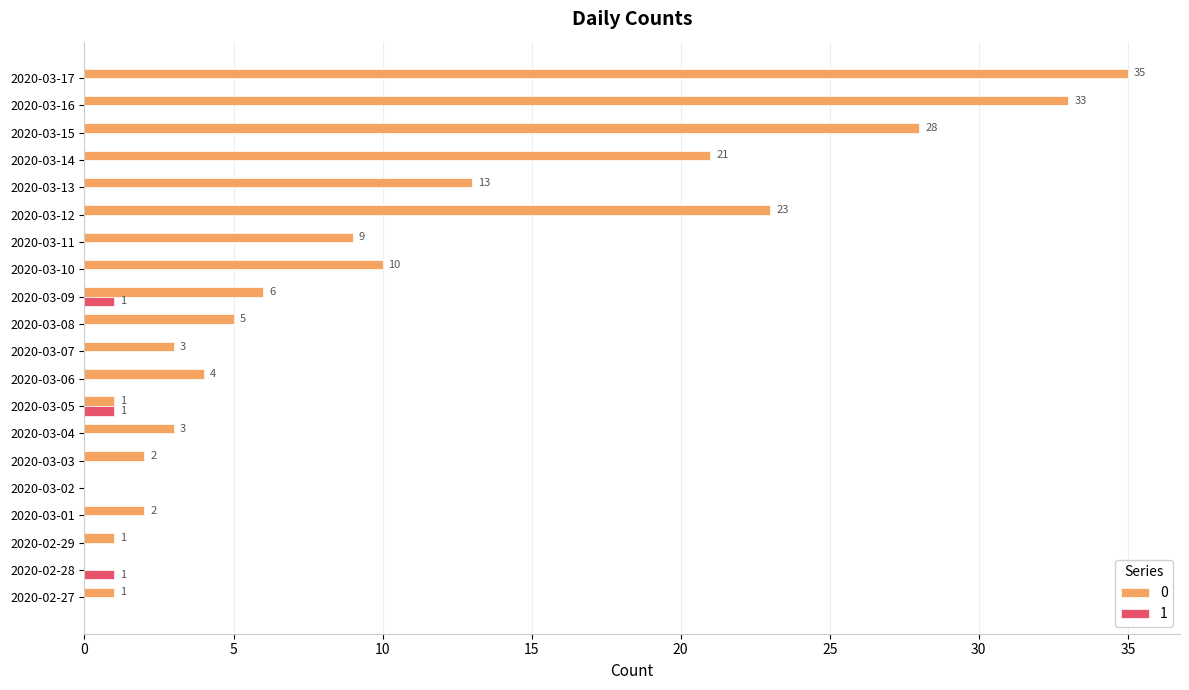

How many distinct data groups are displayed?

2